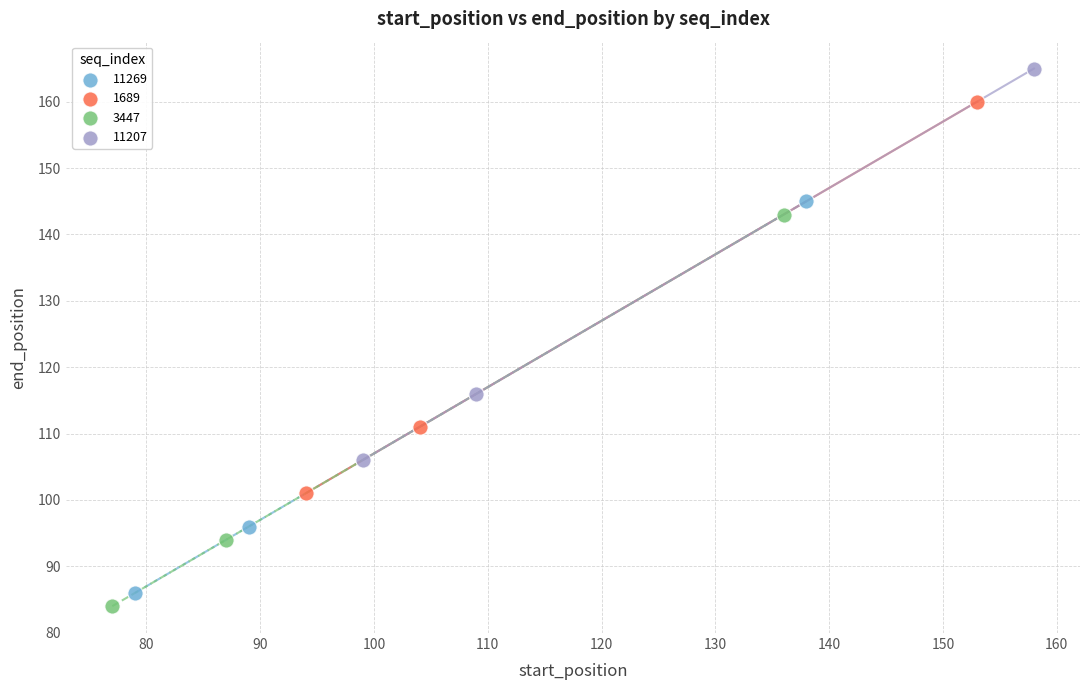

Which series reaches the maximum Y coordinate?

11207